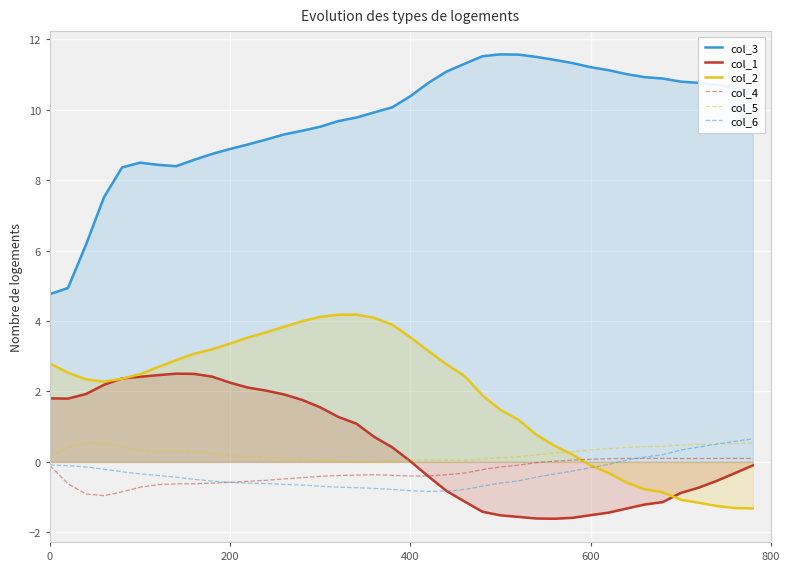

Reading right to left, extract all data points from this chart.

col_3: 10.6	10.6	10.7	10.8	10.8	10.9	10.9	11.0	11.1	11.2	11.3	11.4	11.5	11.6	11.6	11.5	11.3	11.1	10.8	10.4	10.1	9.9	9.8	9.7	9.5	9.4	9.3	9.2	9.0	8.9	8.7	8.6	8.4	8.4	8.5	8.4	7.5	6.2	4.9	4.8
col_1: -0.1	-0.3	-0.5	-0.7	-0.9	-1.1	-1.2	-1.3	-1.4	-1.5	-1.6	-1.6	-1.6	-1.6	-1.5	-1.4	-1.1	-0.8	-0.4	0.0	0.4	0.7	1.1	1.3	1.5	1.8	1.9	2.0	2.1	2.2	2.4	2.5	2.5	2.5	2.4	2.4	2.2	1.9	1.8	1.8
col_2: -1.3	-1.3	-1.3	-1.2	-1.1	-0.9	-0.8	-0.6	-0.3	-0.1	0.2	0.5	0.8	1.2	1.5	1.9	2.4	2.8	3.1	3.5	3.9	4.1	4.2	4.2	4.1	4.0	3.8	3.7	3.5	3.4	3.2	3.1	2.9	2.7	2.5	2.4	2.3	2.3	2.5	2.8
col_4: 0.1	0.1	0.1	0.1	0.1	0.1	0.1	0.1	0.1	0.1	0.1	0.0	-0.0	-0.1	-0.1	-0.2	-0.3	-0.4	-0.4	-0.4	-0.4	-0.4	-0.4	-0.4	-0.4	-0.4	-0.5	-0.5	-0.6	-0.6	-0.6	-0.6	-0.6	-0.6	-0.7	-0.8	-1.0	-0.9	-0.6	-0.1
col_5: 0.5	0.5	0.5	0.5	0.5	0.4	0.4	0.4	0.4	0.3	0.3	0.2	0.2	0.1	0.1	0.1	0.0	0.0	0.1	0.1	0.0	0.0	0.0	0.0	0.0	0.1	0.1	0.1	0.2	0.2	0.2	0.3	0.3	0.3	0.3	0.4	0.5	0.6	0.4	0.2
col_6: 0.7	0.6	0.5	0.4	0.3	0.2	0.1	0.1	-0.1	-0.2	-0.3	-0.3	-0.4	-0.5	-0.6	-0.7	-0.8	-0.8	-0.8	-0.8	-0.8	-0.8	-0.7	-0.7	-0.7	-0.7	-0.6	-0.6	-0.6	-0.6	-0.5	-0.5	-0.4	-0.4	-0.3	-0.3	-0.2	-0.1	-0.1	-0.1